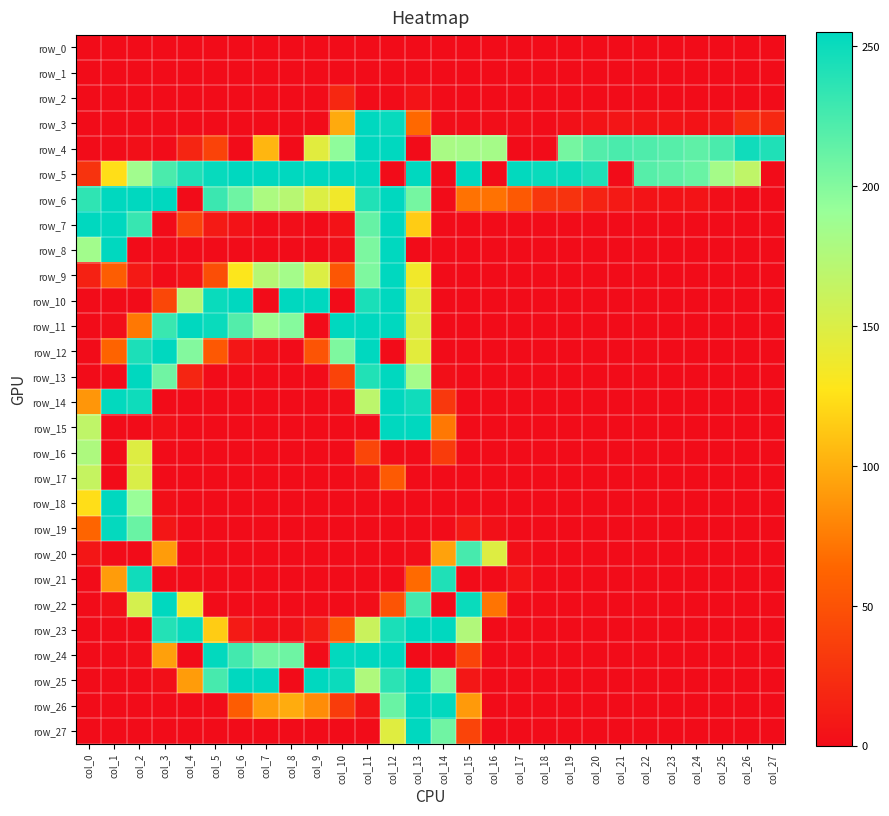

What is the difference between the maximum and minimum values in the row_11 series?

255